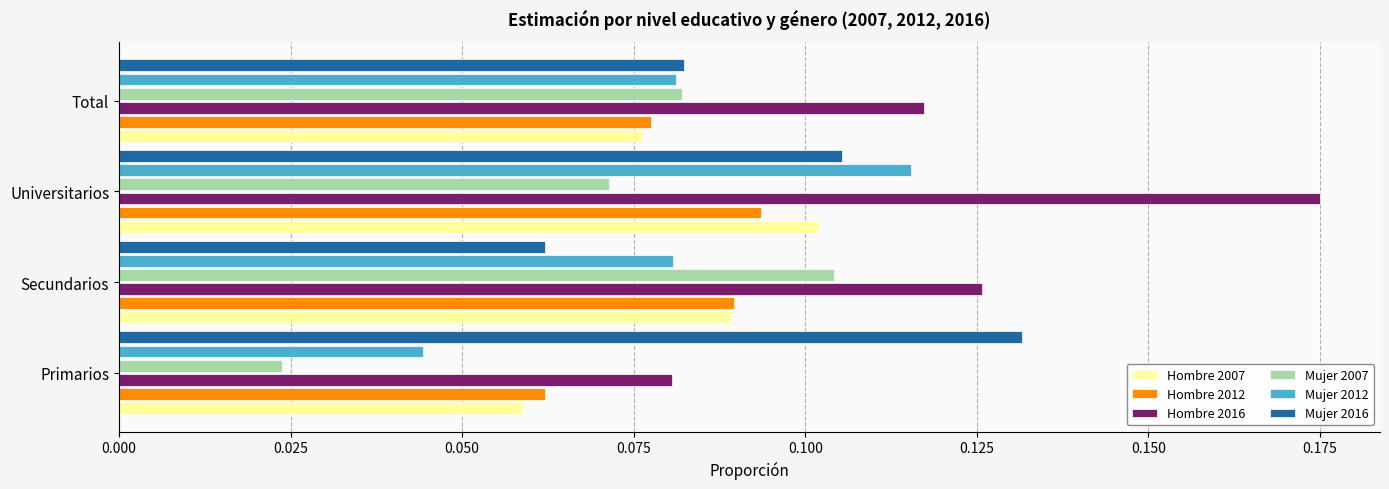

What are all the series names shown in the legend?

Hombre 2007, Hombre 2012, Hombre 2016, Mujer 2007, Mujer 2012, Mujer 2016